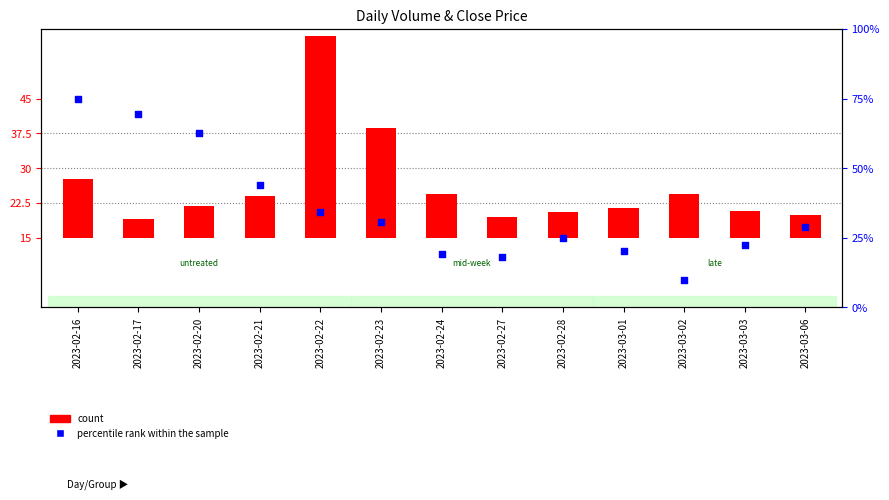

Which series has the largest Y range (max minus min)?

percentile rank within the sample